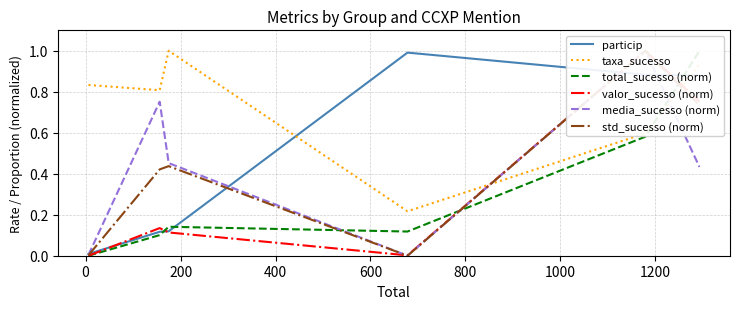

After their last crossing, which series has the higher values: taxa_sucesso or particip?

taxa_sucesso